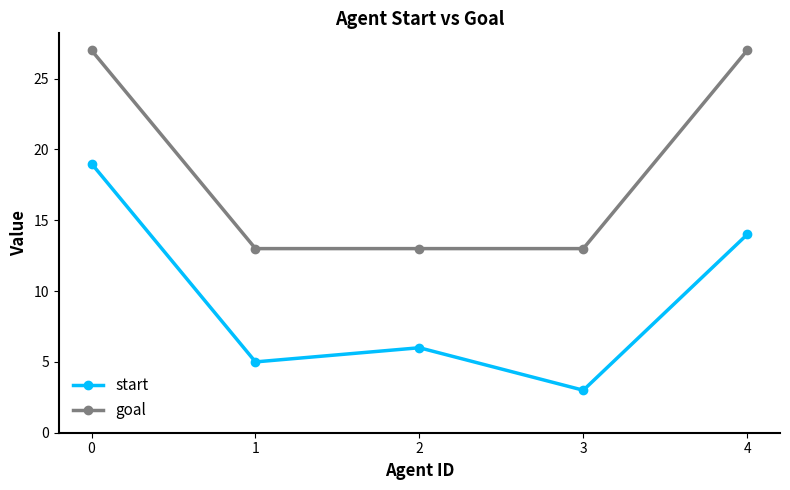

Which series has the largest total across all categories?

goal